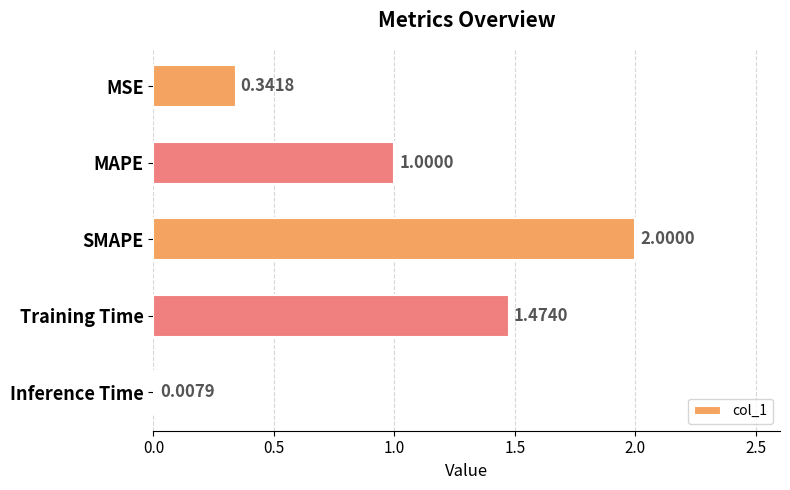

What is the sum of all values?

4.8